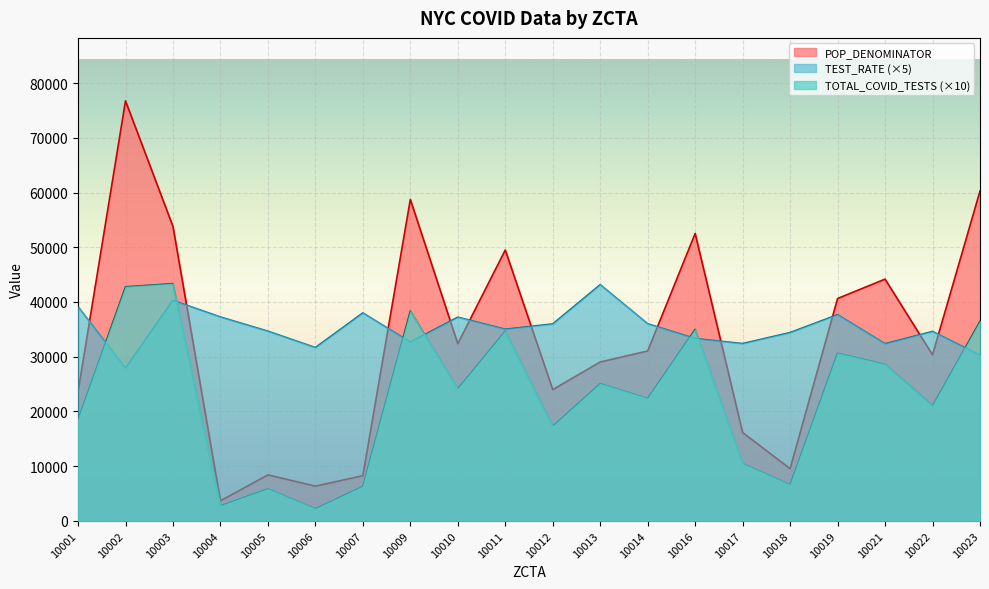

At 10011, list the series in order from largest to smallest.

POP_DENOMINATOR, TEST_RATE, TOTAL_COVID_TESTS